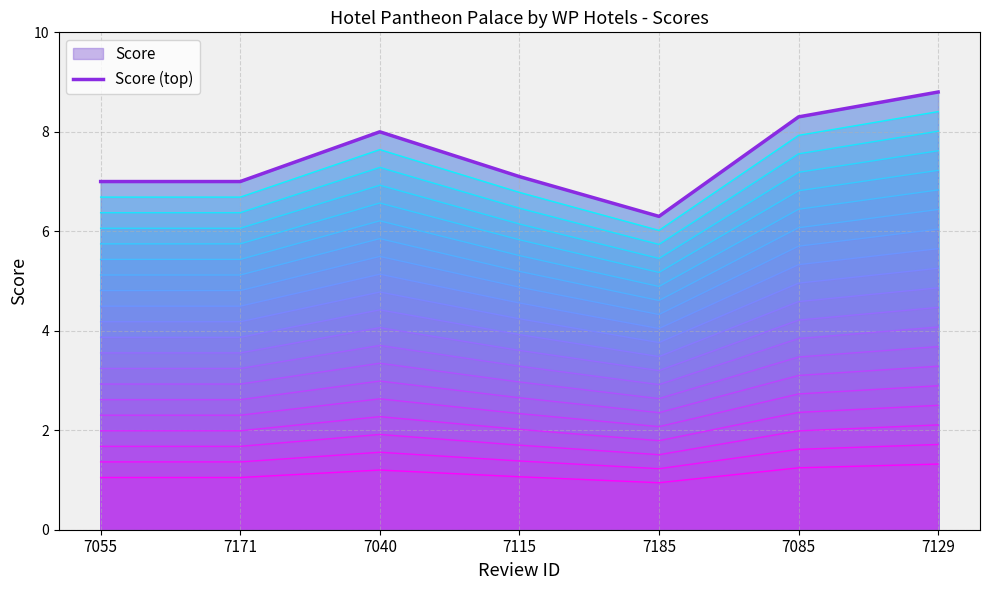

What is the difference between the maximum and minimum values in the Line layer 1 series?

2.5